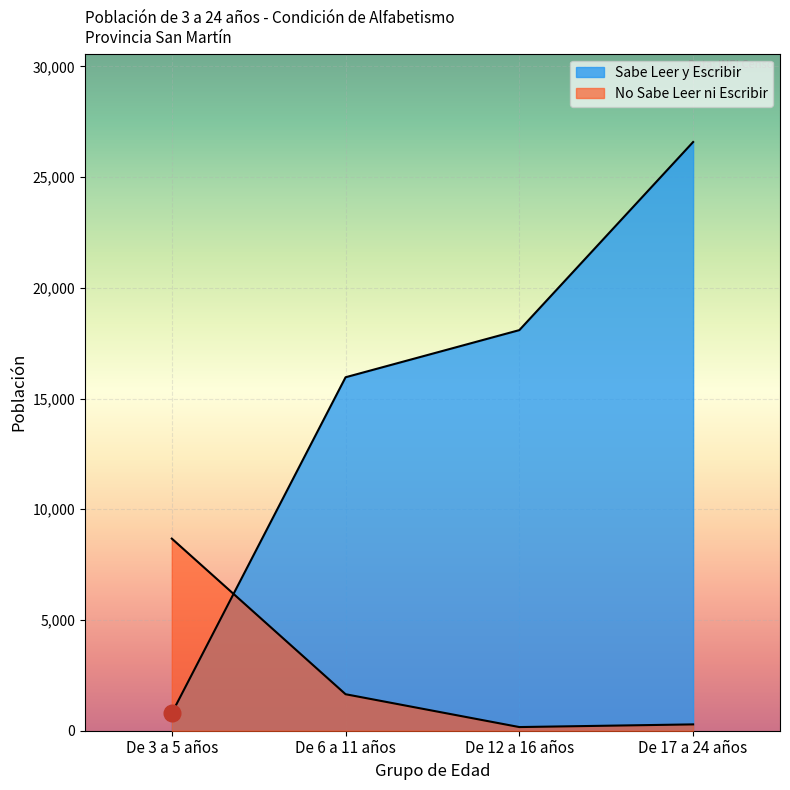

True or false: Sabe Leer y Escribir and No Sabe Leer ni Escribir cross at least once.

True